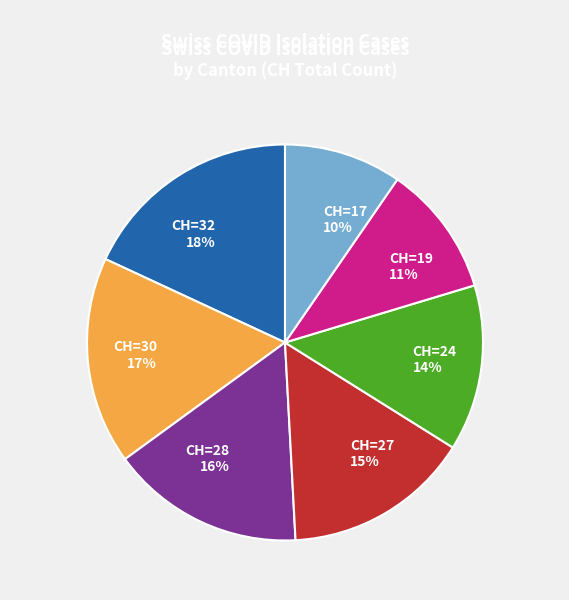

How many segments does this pie chart have?

7